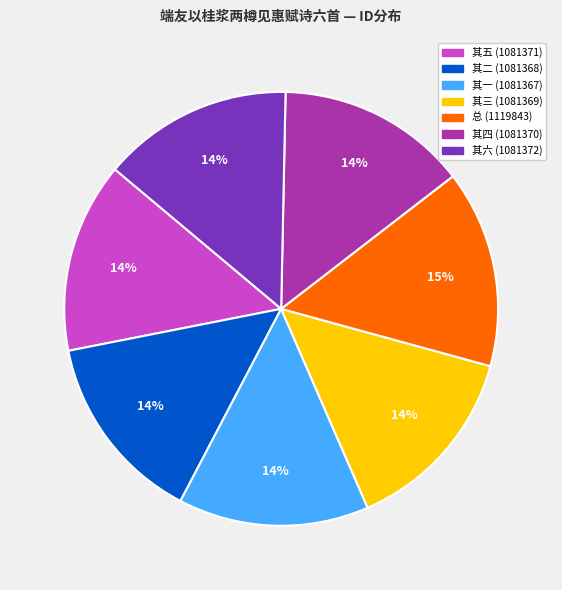

Does any single category account for the majority?

No